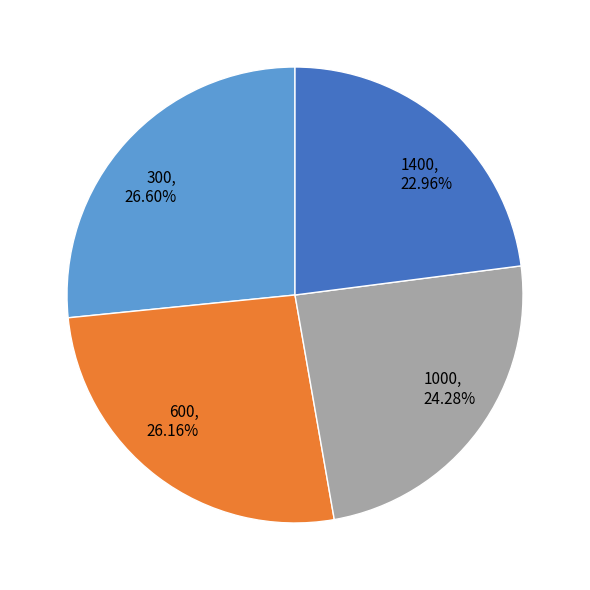

What is the total percentage of 1000 and 1400?

47.2%